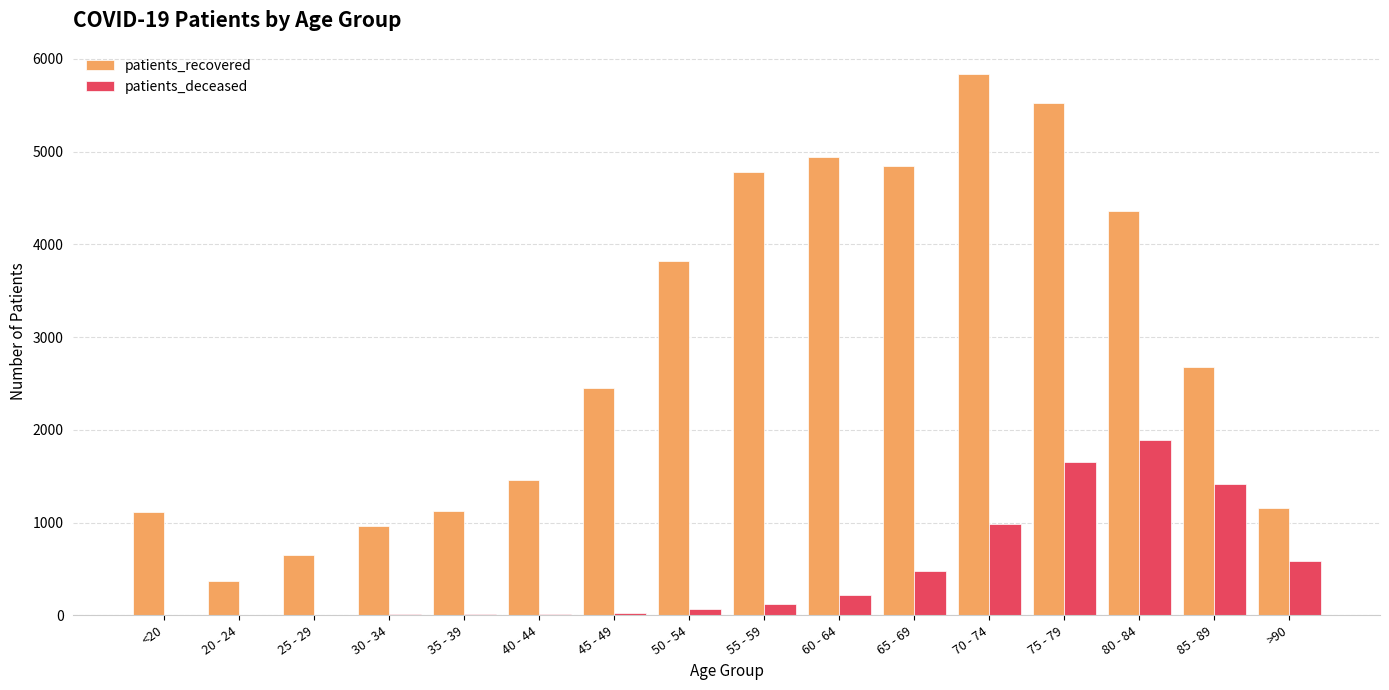

The value of patients_deceased at 65 - 69 is 475. True or false?

True